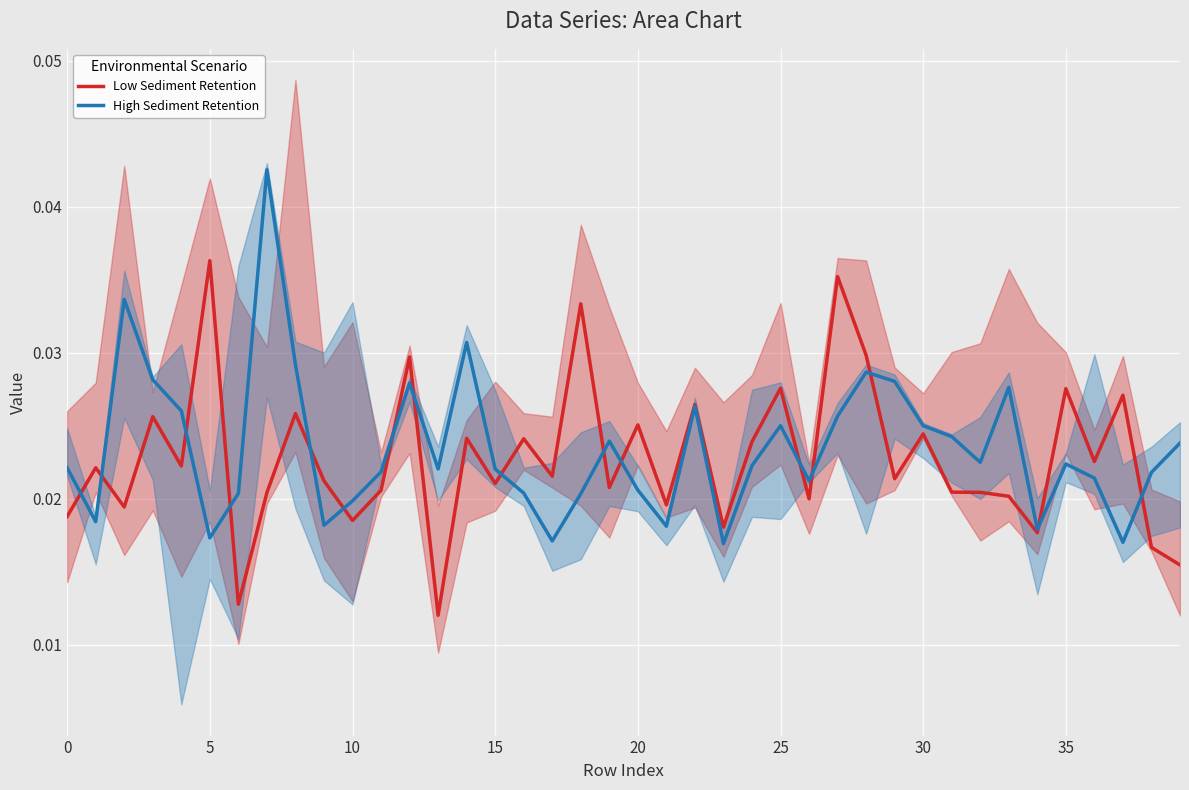

True or false: Low Sediment Retention and High Sediment Retention cross at least once.

True